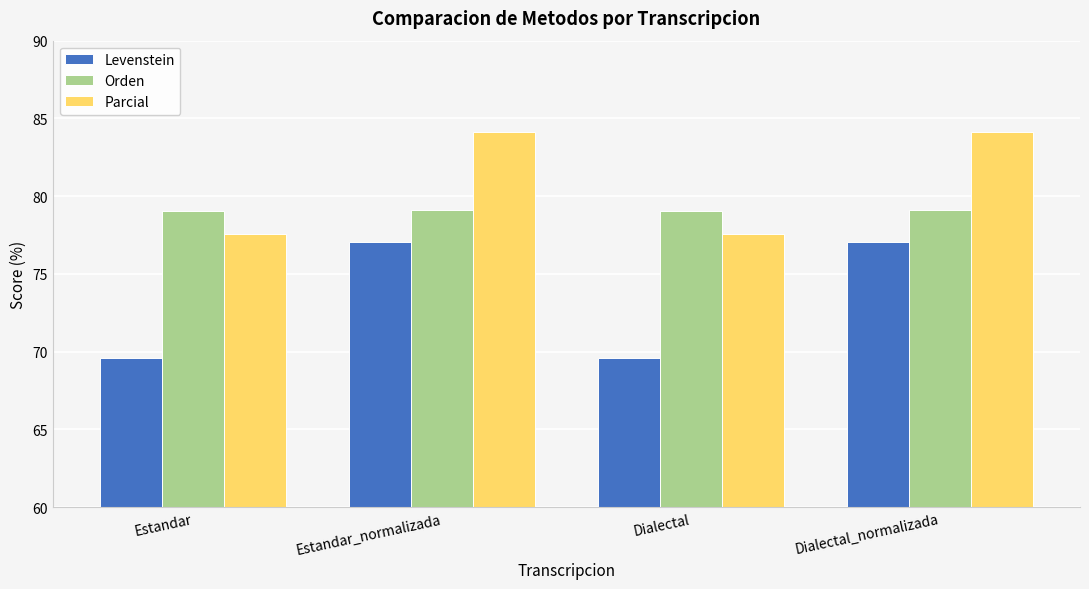

What is the minimum value shown in the chart?

69.6